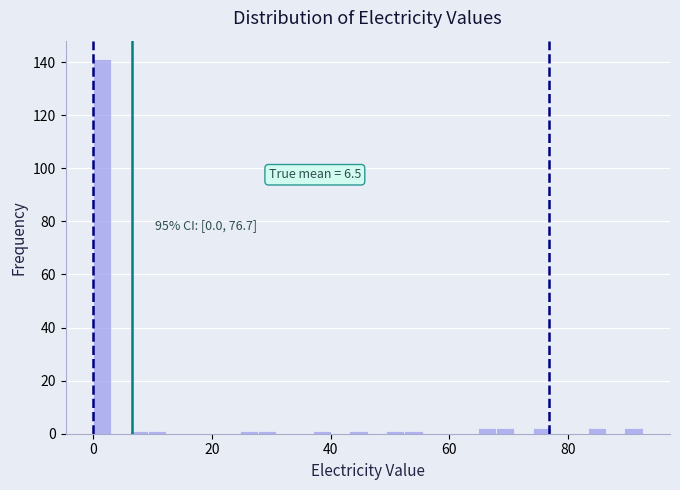

Read against the x-axis, roughly where is the centre of the tallest bar?

2